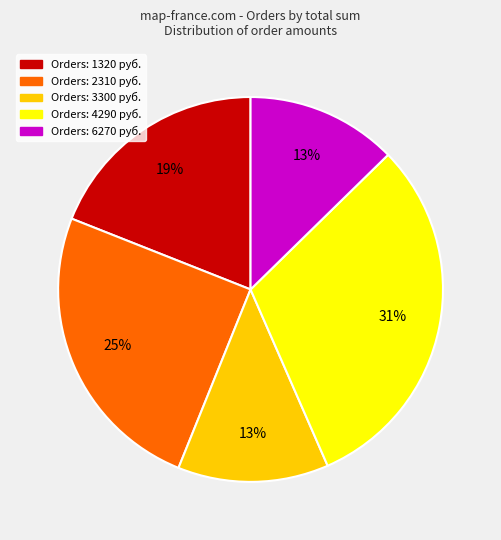

Does Orders: 1320 руб. account for over 50% of the chart?

No